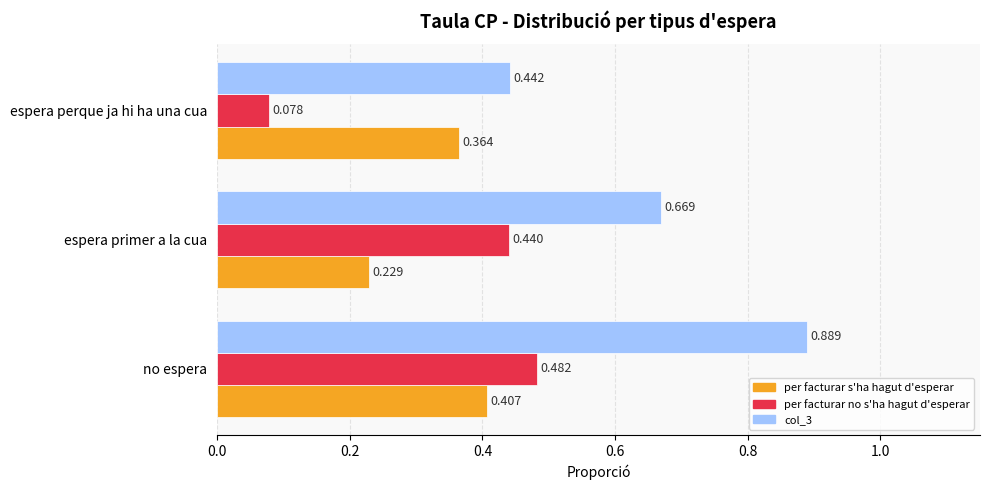

At which label does col_3 reach its minimum?

espera perque ja hi ha una cua